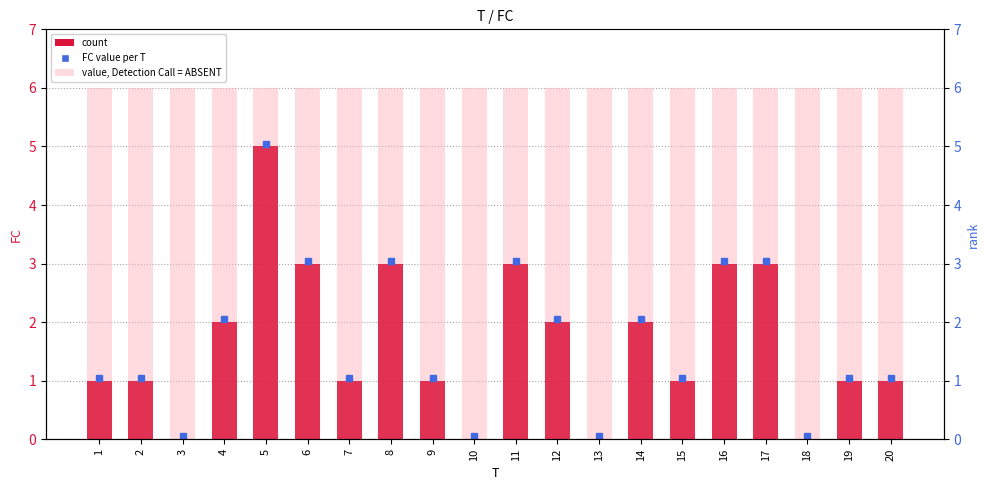

How many positive values are there?

16